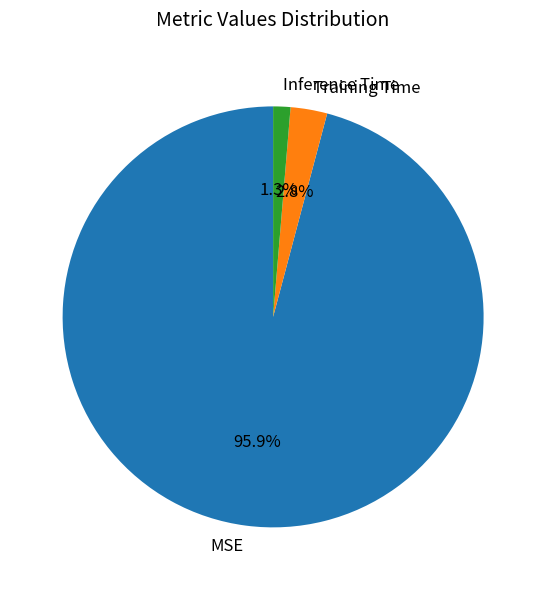

Combined, do MSE and Training Time account for over 50%?

Yes